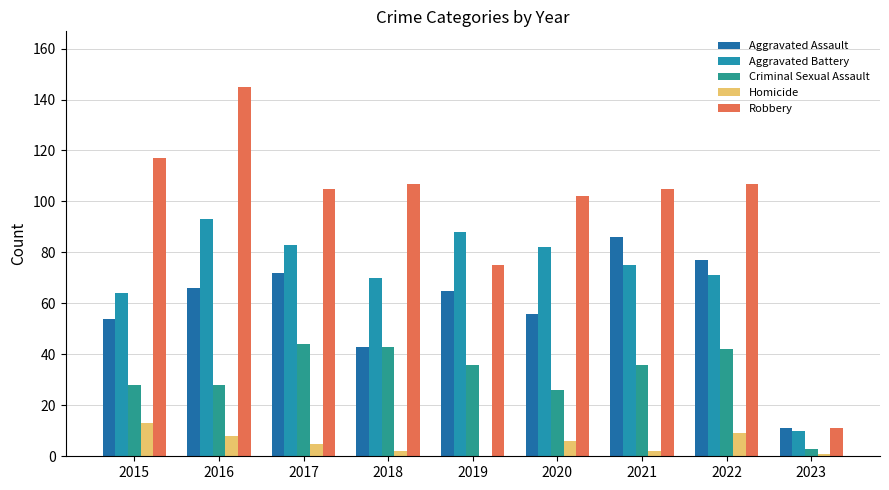

What is the value of the Aggravated Assault bar at the 2nd from the left?

66